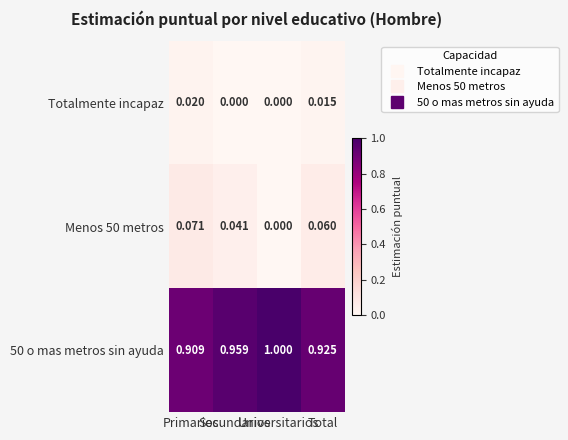

Reading right to left, what are all the values shown in this chart?

Totalmente incapaz: Total=0.0	Universitarios=0.0	Secundarios=0.0	Primarios=0.0
Menos 50 metros: Total=0.1	Universitarios=0.0	Secundarios=0.0	Primarios=0.1
50 o mas metros sin ayuda: Total=0.9	Universitarios=1.0	Secundarios=1.0	Primarios=0.9